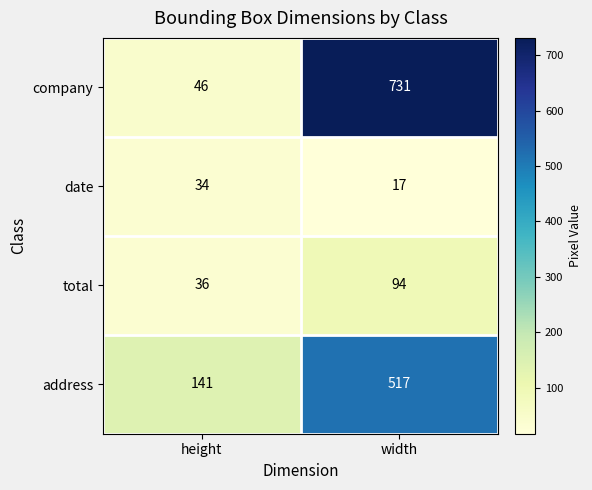

Where is date nearest to the value 25?

width